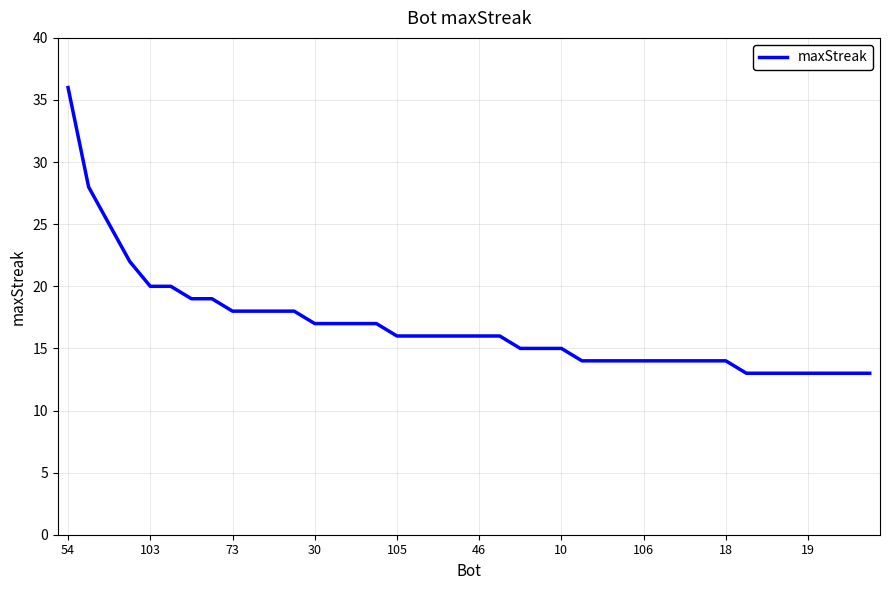

What is the smallest value displayed?

13